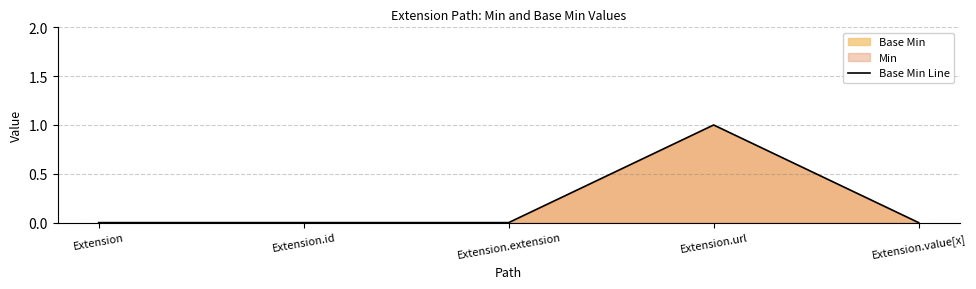

What is the sum of all values?

1